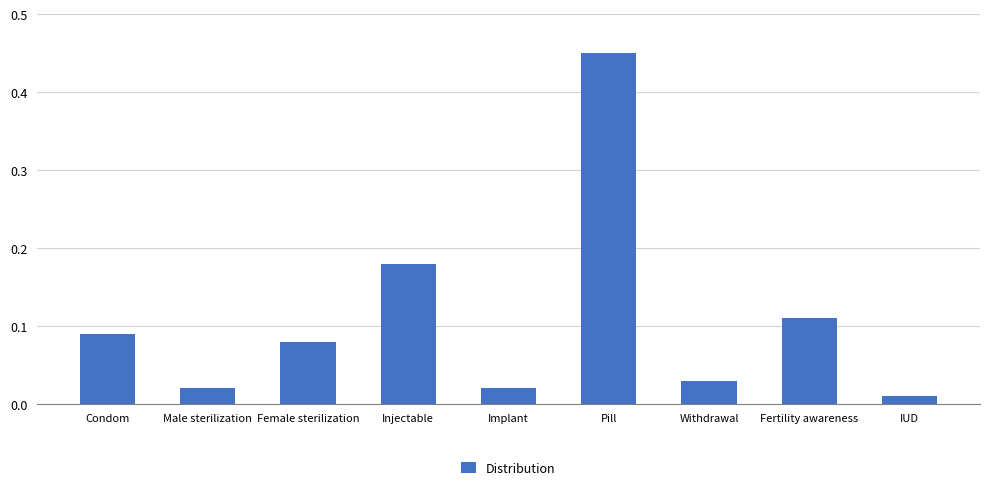

At which category does the chart reach its minimum across all series?

IUD